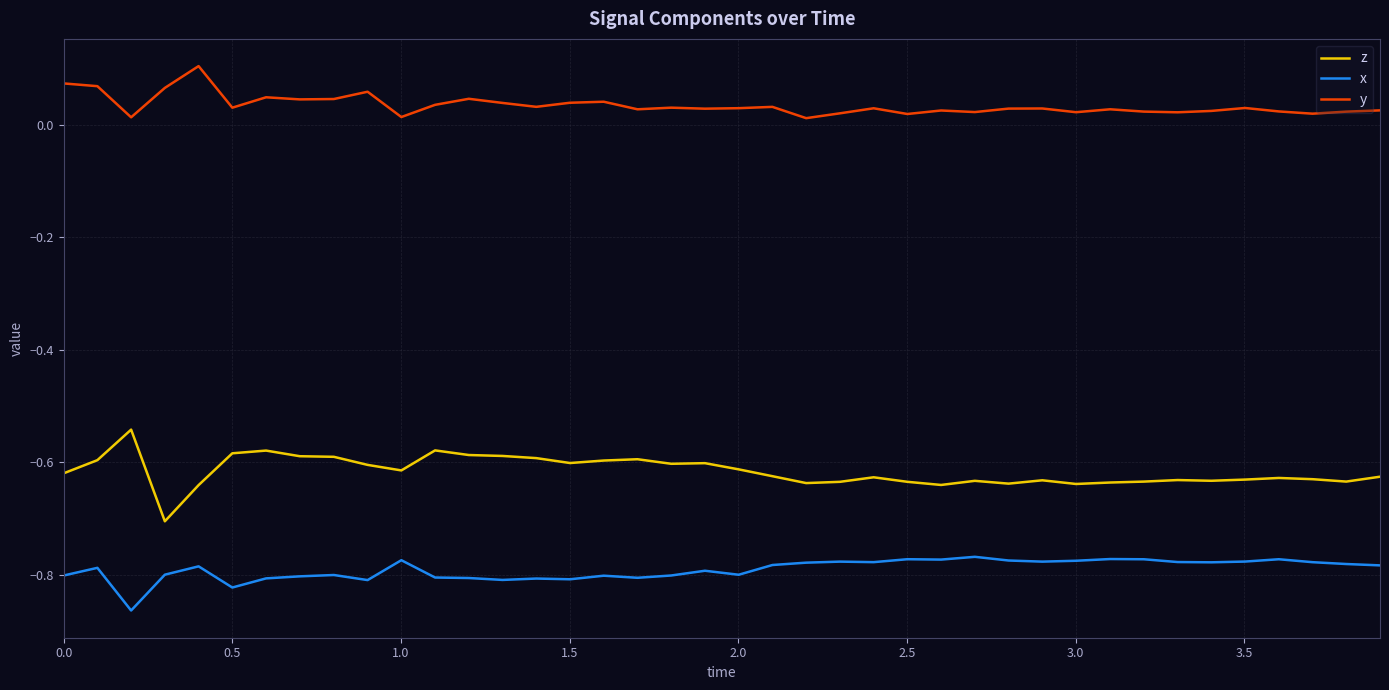

True or false: x and z intersect in this chart.

False